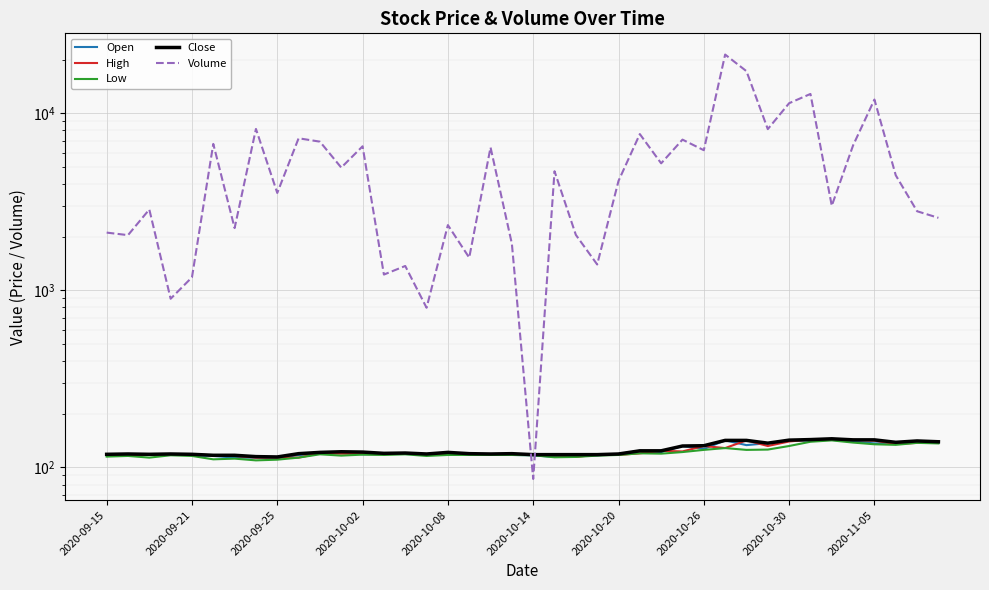

What position from the right is 11?

29